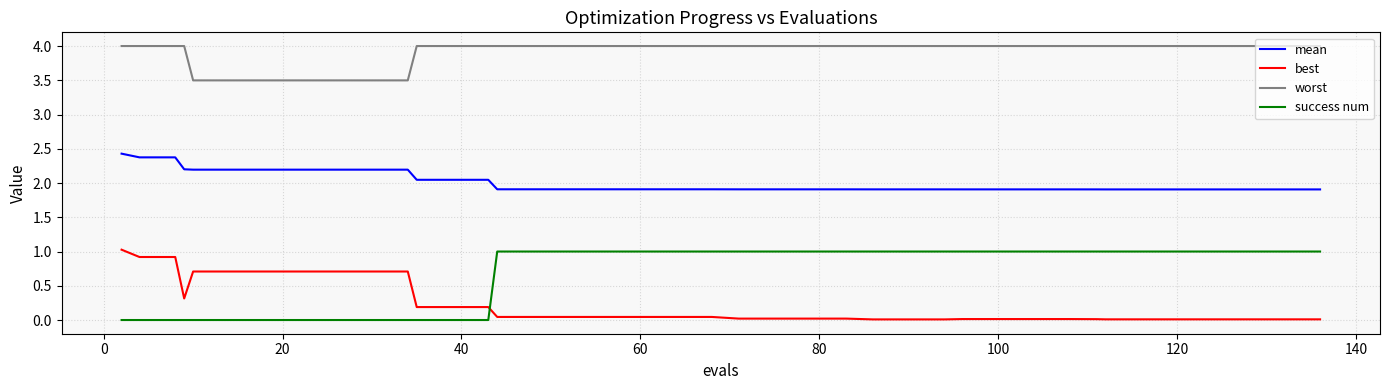

Which series has the largest total across all categories?

worst